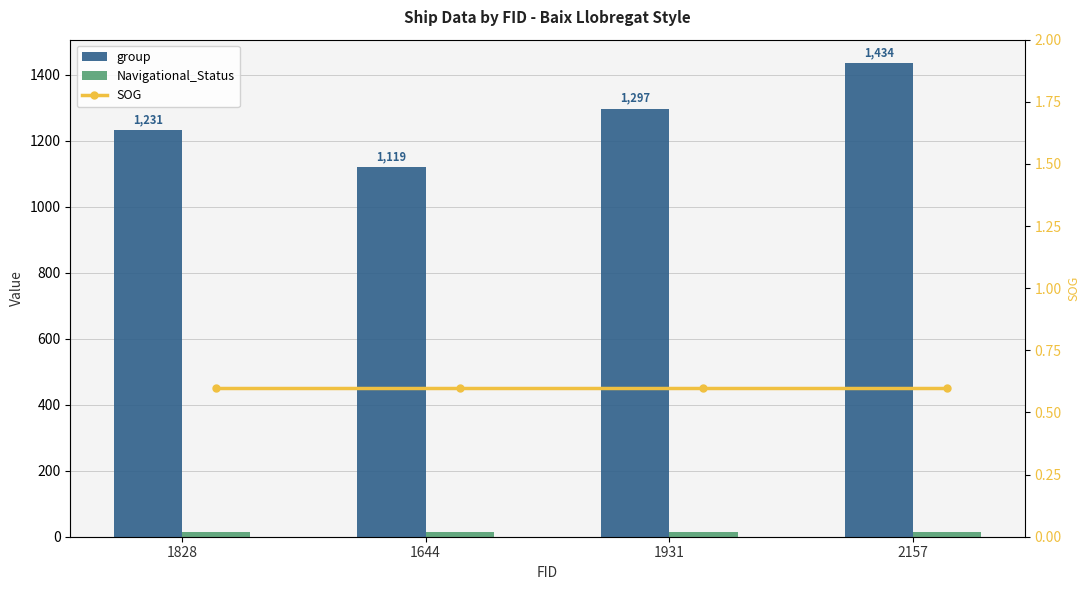

What is the highest value of the Navigational_Status series?

15.0